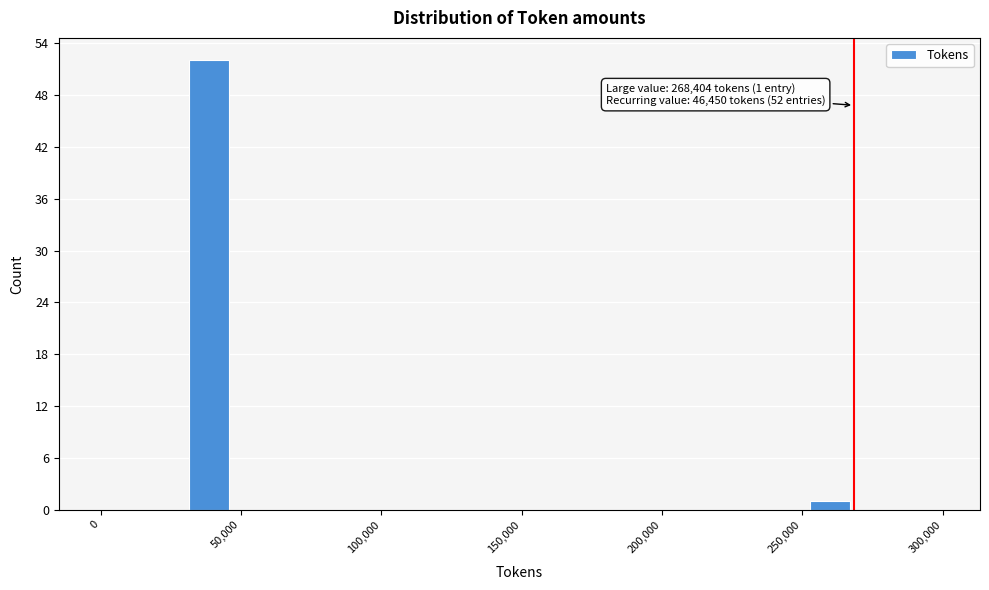

Around what value on the x-axis is the tallest bar? Give the approximate position of its centre, as read against the axis.

40000